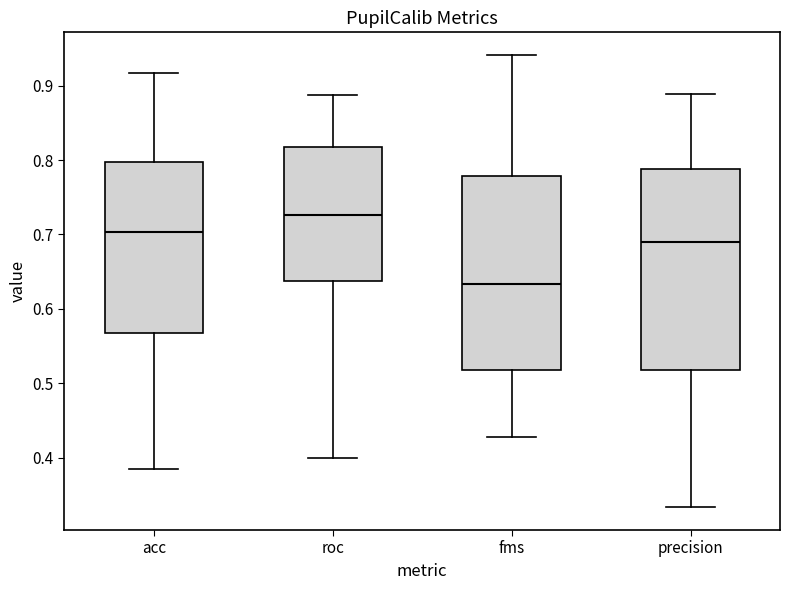

Which box's median line is the highest?

roc